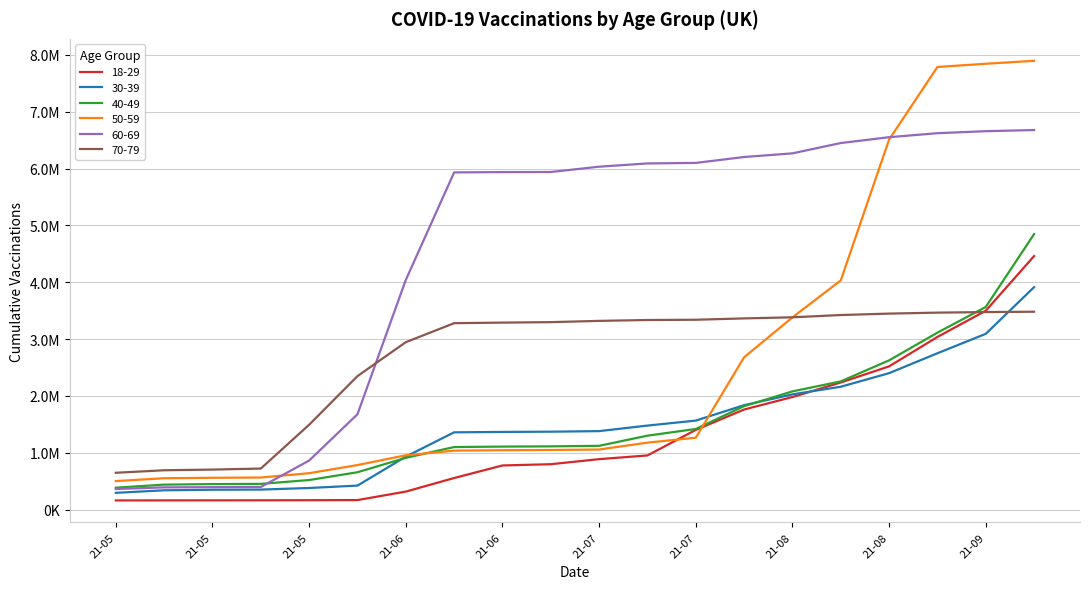

What are all the series names shown in the legend?

18-29, 30-39, 40-49, 50-59, 60-69, 70-79